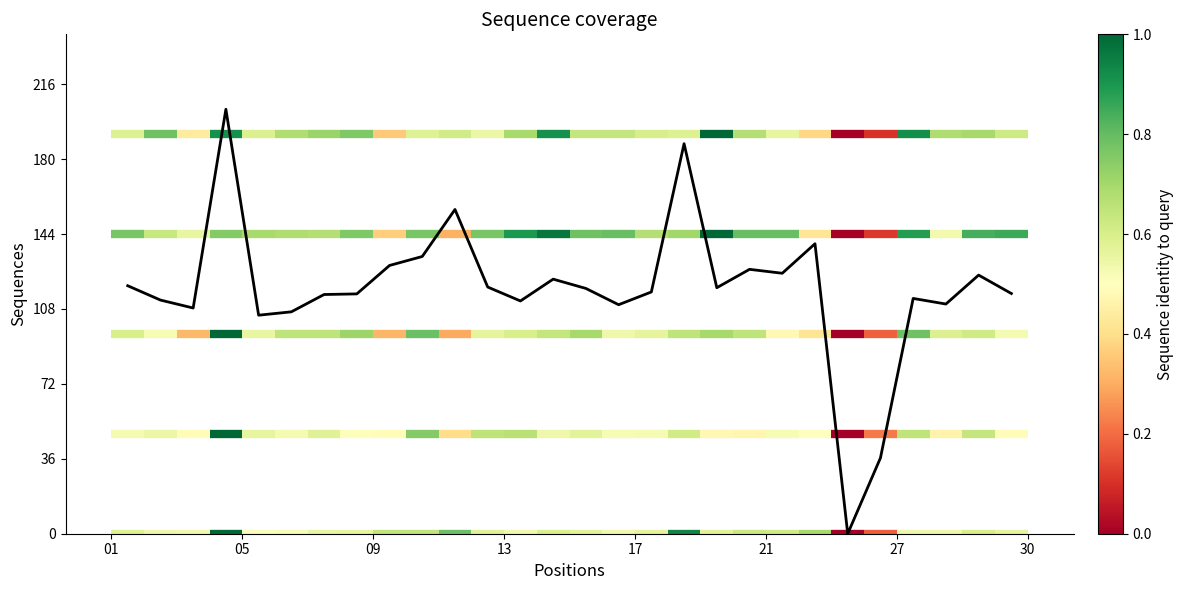

What is the greatest value displayed?

204.0